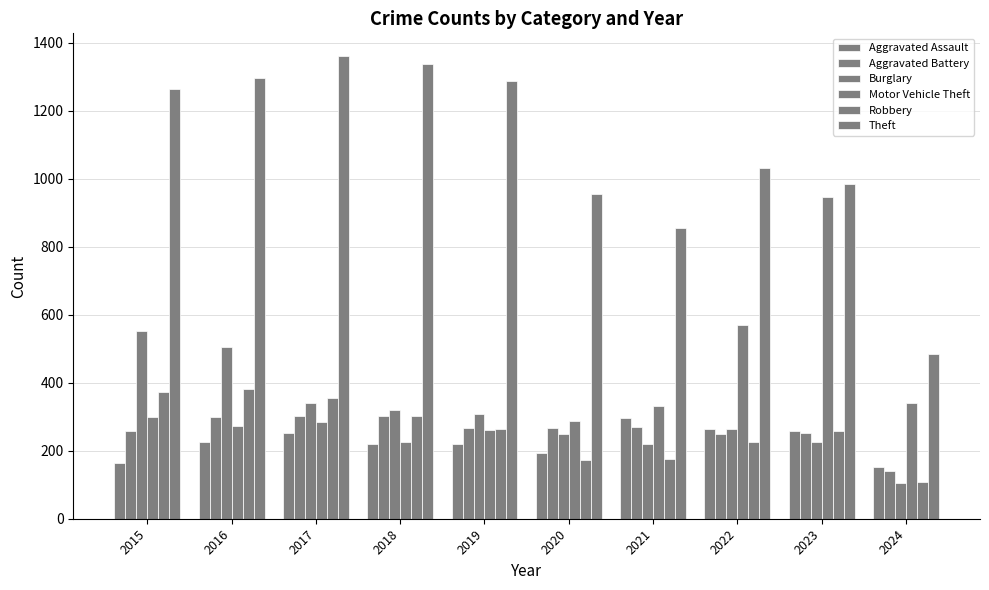

Where is Burglary nearest to the value 329?

2017